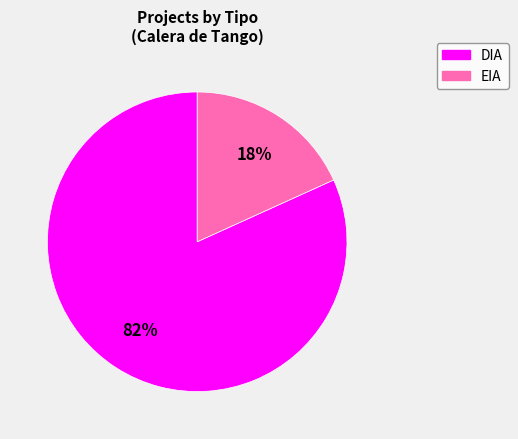

Which category has the smallest portion of the pie?

EIA